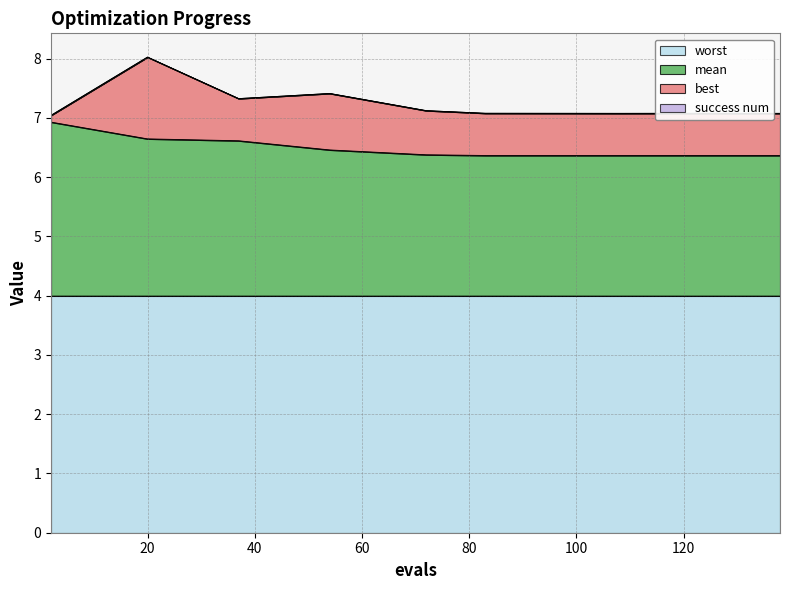

List the series in order of their peak value, lowest first.

success num, best, mean, worst